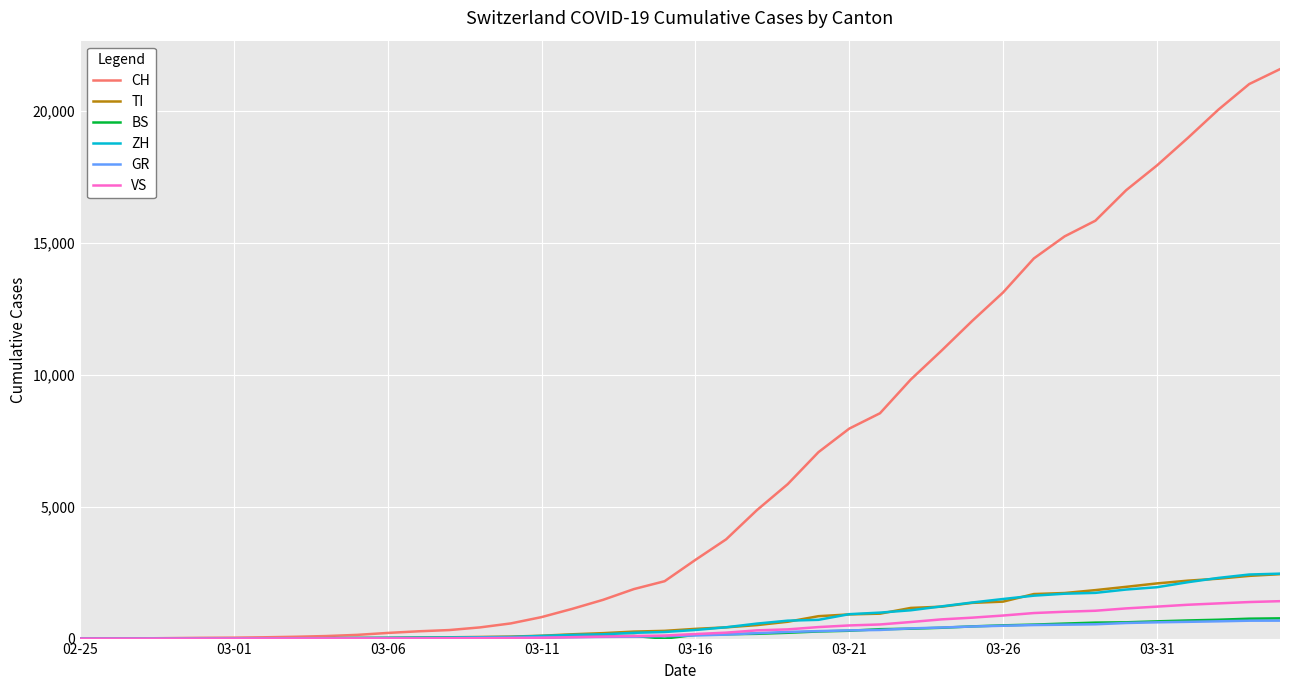

What is the greatest value displayed?

21585